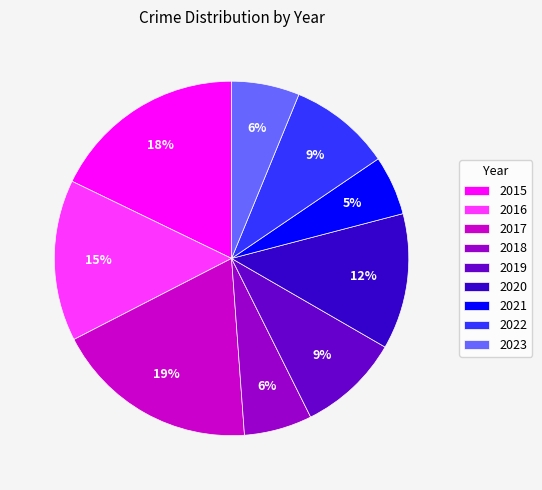

Approximately how many times larger is the value at 2018 compared to 2022?

0.7